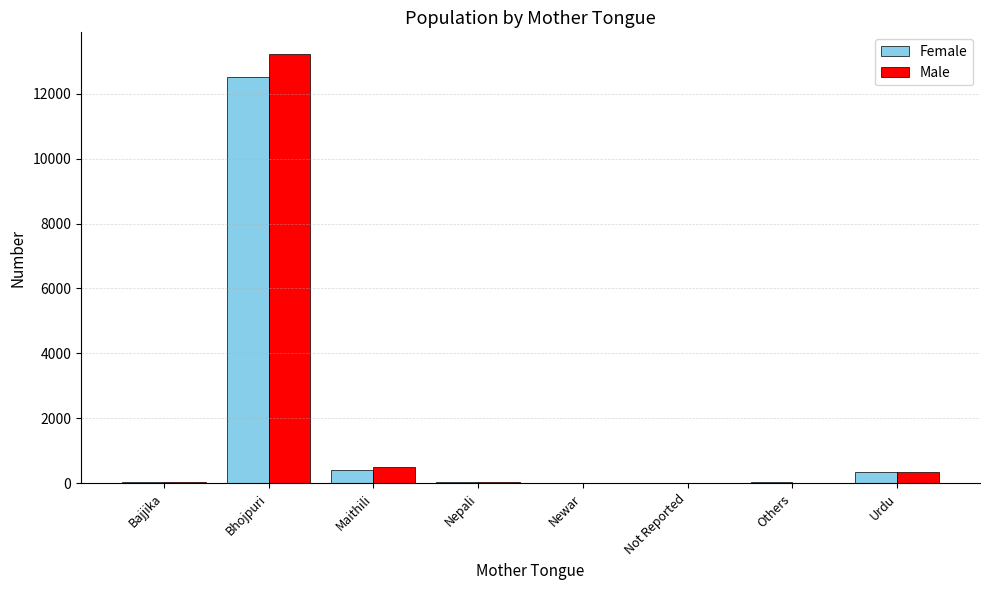

Are the bars grouped side by side (vs. stacked)?

Yes